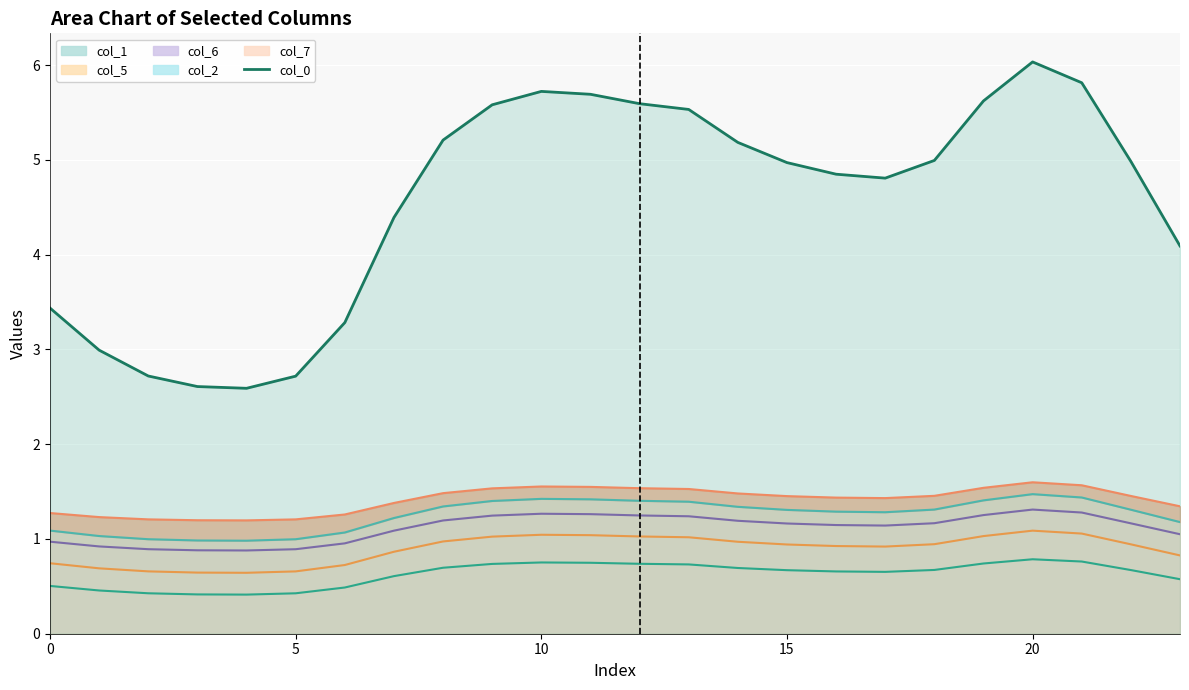

True or false: col_6_line has a value of 2.1 at 12.

False